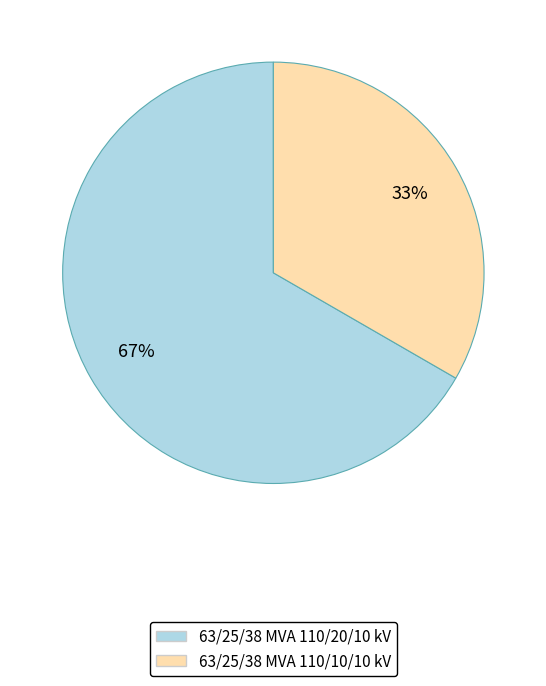

What percentage is the 63/25/38 MVA 110/10/10 kV slice, to the nearest percent?

33%